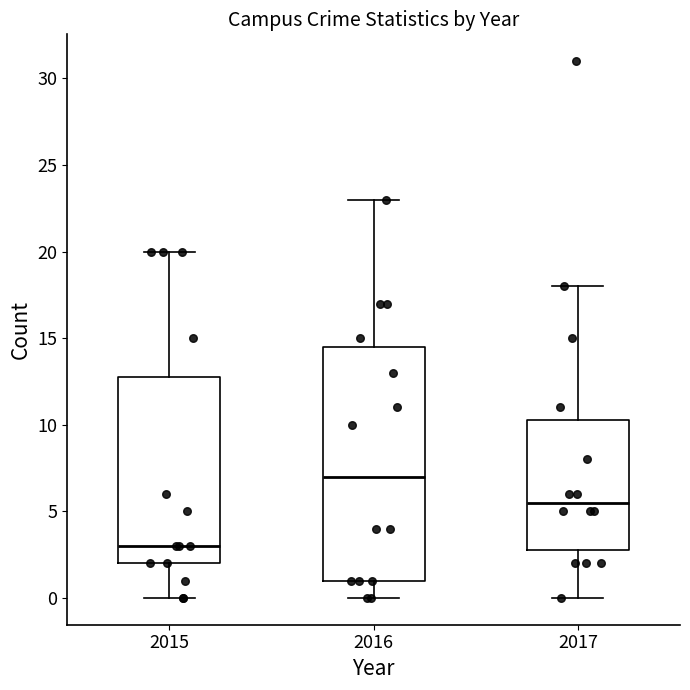

Which box has the lowest median line?

2015